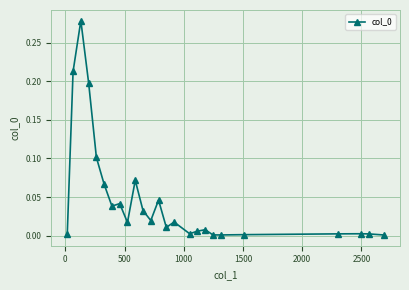

What is the sum of all values?

1.2